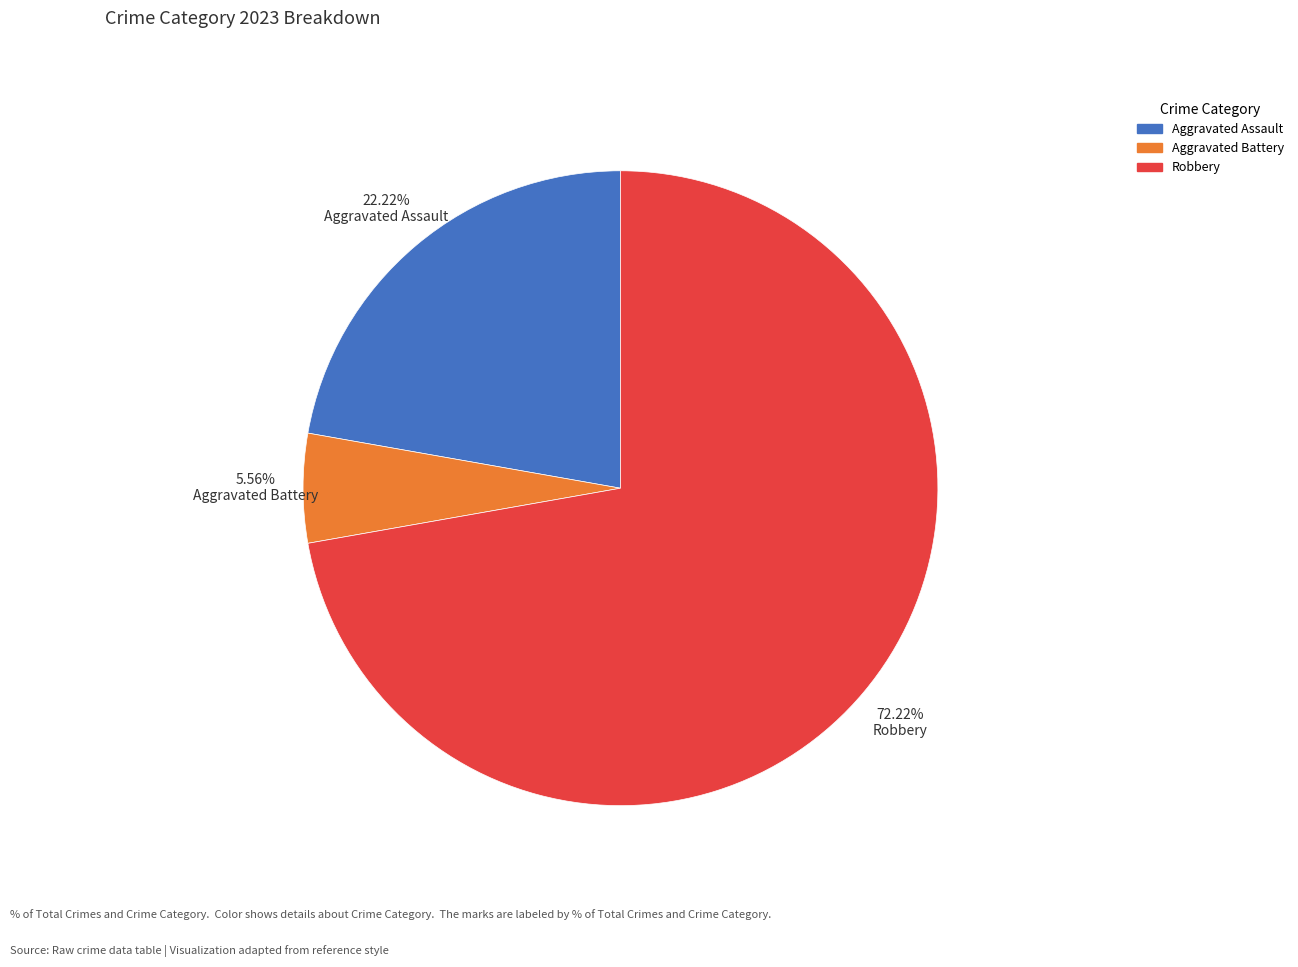

True or false: Aggravated Battery accounts for 6% of the total.

True